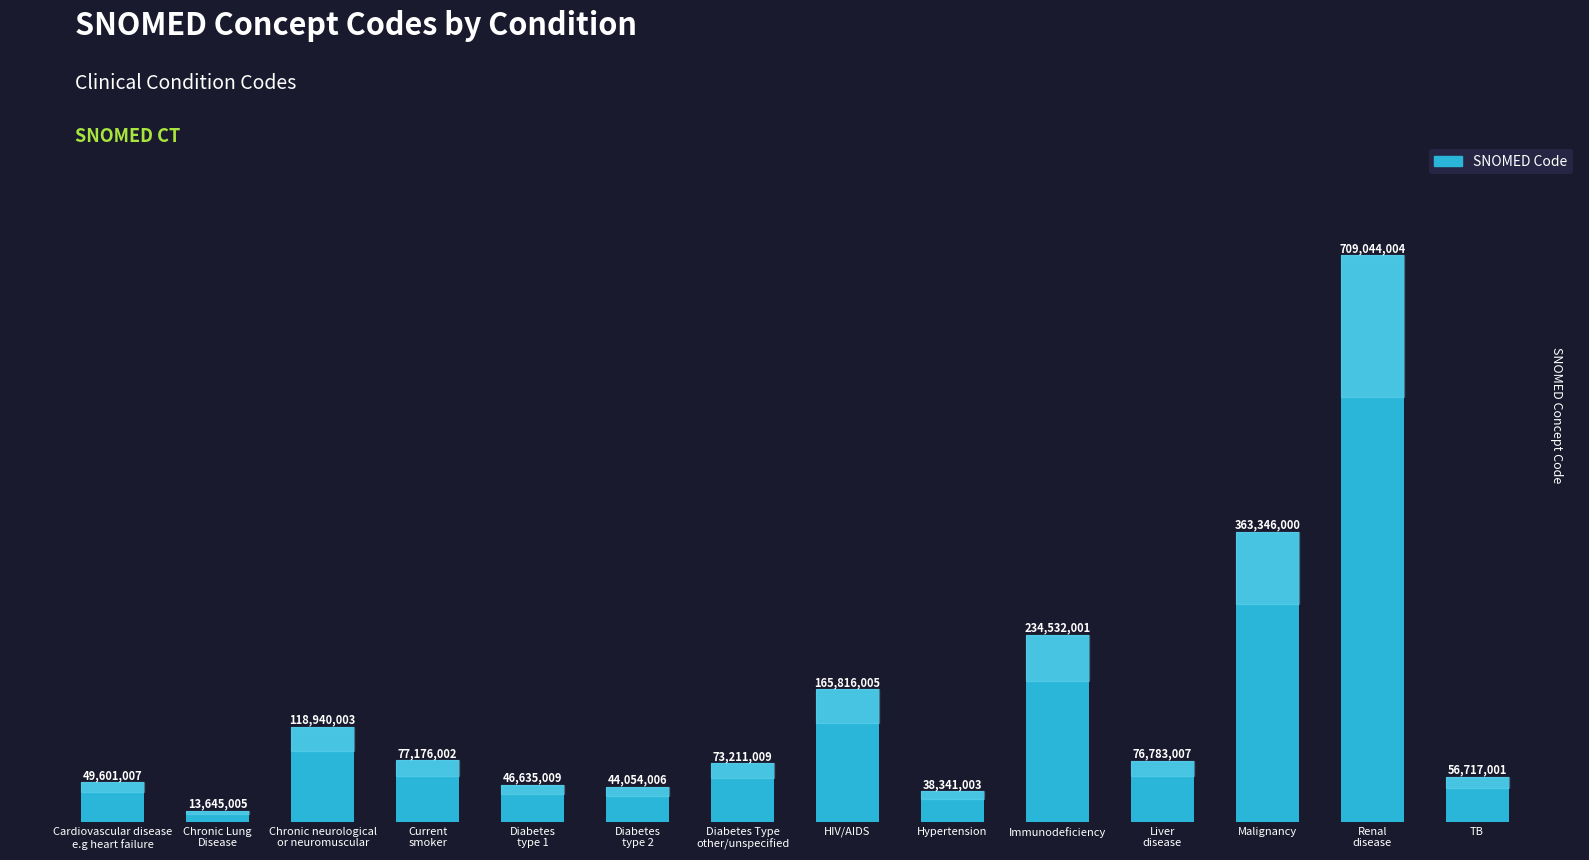

At which label is the value closest to 361344504?

Malignancy